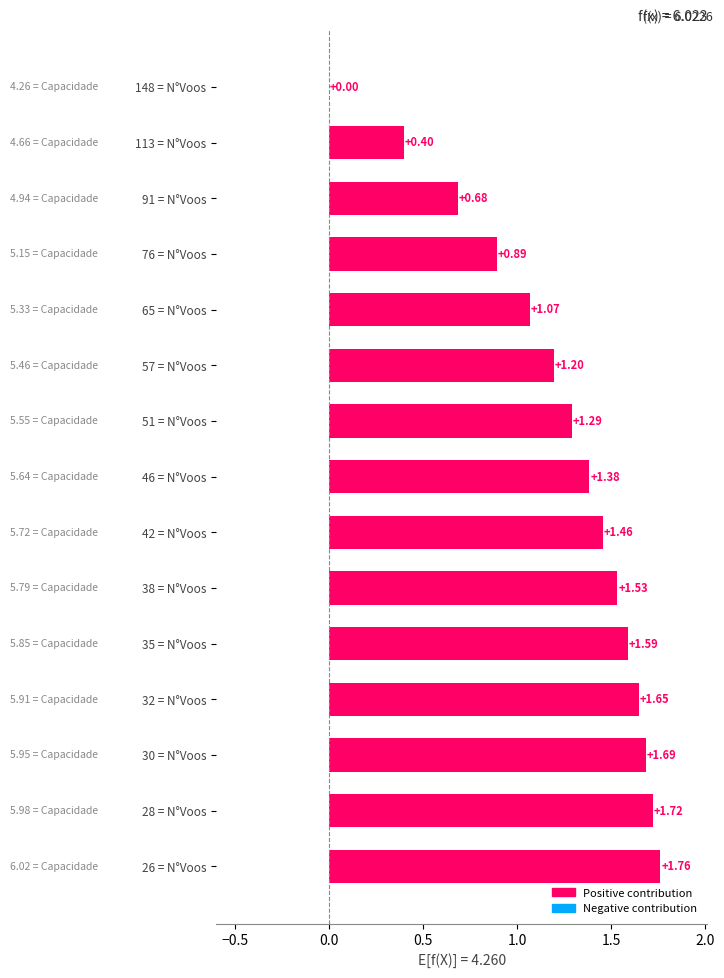

Which has a higher value, 91 = N°Voos or 46 = N°Voos?

46 = N°Voos